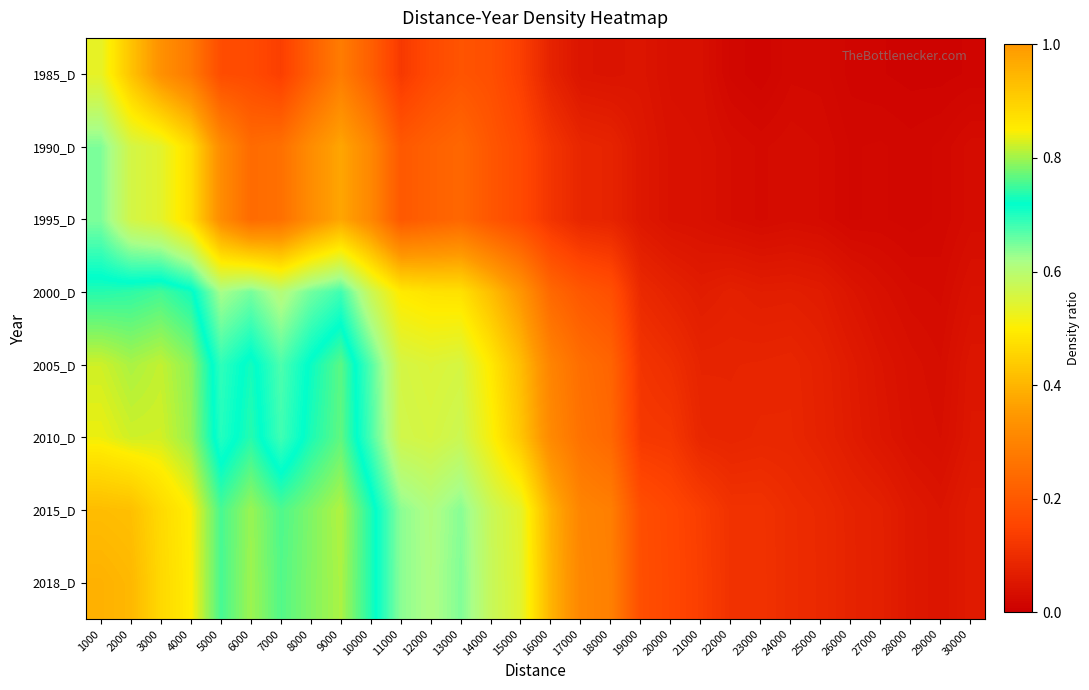

Reading left to right, what are all the values shown in this chart?

1985_D: 1000=0.5	2000=0.4	3000=0.3	4000=0.3	5000=0.2	6000=0.2	7000=0.1	8000=0.2	9000=0.3	10000=0.2	11000=0.1	12000=0.2	13000=0.2	14000=0.2	15000=0.1	16000=0.1	17000=0.0	18000=0.0	19000=0.0	20000=0.0	21000=0.0	22000=0.0	23000=0.0	24000=0.0	25000=0.0	26000=0.0	27000=0.0	28000=0.0	29000=0.0	30000=0.0
1990_D: 1000=0.6	2000=0.6	3000=0.5	4000=0.5	5000=0.3	6000=0.2	7000=0.3	8000=0.3	9000=0.4	10000=0.3	11000=0.2	12000=0.2	13000=0.2	14000=0.2	15000=0.2	16000=0.1	17000=0.1	18000=0.1	19000=0.1	20000=0.0	21000=0.0	22000=0.0	23000=0.0	24000=0.0	25000=0.0	26000=0.0	27000=0.0	28000=0.0	29000=0.0	30000=0.0
1995_D: 1000=0.6	2000=0.6	3000=0.5	4000=0.5	5000=0.3	6000=0.2	7000=0.3	8000=0.3	9000=0.4	10000=0.3	11000=0.2	12000=0.2	13000=0.2	14000=0.2	15000=0.2	16000=0.1	17000=0.1	18000=0.1	19000=0.1	20000=0.0	21000=0.0	22000=0.0	23000=0.0	24000=0.0	25000=0.0	26000=0.0	27000=0.0	28000=0.0	29000=0.0	30000=0.0
2000_D: 1000=0.7	2000=0.7	3000=0.8	4000=0.7	5000=0.6	6000=0.6	7000=0.6	8000=0.7	9000=0.7	10000=0.6	11000=0.5	12000=0.5	13000=0.5	14000=0.4	15000=0.3	16000=0.2	17000=0.2	18000=0.2	19000=0.1	20000=0.1	21000=0.1	22000=0.1	23000=0.1	24000=0.1	25000=0.1	26000=0.0	27000=0.0	28000=0.0	29000=0.0	30000=0.0
2005_D: 1000=0.8	2000=0.8	3000=0.8	4000=0.8	5000=0.7	6000=0.7	7000=0.7	8000=0.7	9000=0.8	10000=0.7	11000=0.6	12000=0.5	13000=0.6	14000=0.5	15000=0.4	16000=0.3	17000=0.3	18000=0.2	19000=0.1	20000=0.1	21000=0.1	22000=0.1	23000=0.1	24000=0.1	25000=0.1	26000=0.1	27000=0.0	28000=0.0	29000=0.0	30000=0.0
2010_D: 1000=0.8	2000=0.8	3000=0.8	4000=0.8	5000=0.7	6000=0.7	7000=0.7	8000=0.7	9000=0.8	10000=0.7	11000=0.6	12000=0.6	13000=0.6	14000=0.5	15000=0.4	16000=0.3	17000=0.3	18000=0.2	19000=0.1	20000=0.1	21000=0.1	22000=0.1	23000=0.1	24000=0.1	25000=0.1	26000=0.1	27000=0.1	28000=0.0	29000=0.0	30000=0.1
2015_D: 1000=0.9	2000=0.9	3000=0.9	4000=0.8	5000=0.8	6000=0.8	7000=0.8	8000=0.8	9000=0.8	10000=0.7	11000=0.6	12000=0.6	13000=0.6	14000=0.6	15000=0.5	16000=0.4	17000=0.3	18000=0.3	19000=0.2	20000=0.2	21000=0.1	22000=0.1	23000=0.1	24000=0.1	25000=0.1	26000=0.1	27000=0.1	28000=0.1	29000=0.0	30000=0.1
2018_D: 1000=1.0	2000=0.9	3000=0.9	4000=0.8	5000=0.8	6000=0.8	7000=0.8	8000=0.8	9000=0.8	10000=0.7	11000=0.6	12000=0.6	13000=0.6	14000=0.6	15000=0.5	16000=0.4	17000=0.3	18000=0.3	19000=0.2	20000=0.2	21000=0.1	22000=0.1	23000=0.1	24000=0.1	25000=0.1	26000=0.1	27000=0.1	28000=0.1	29000=0.0	30000=0.1